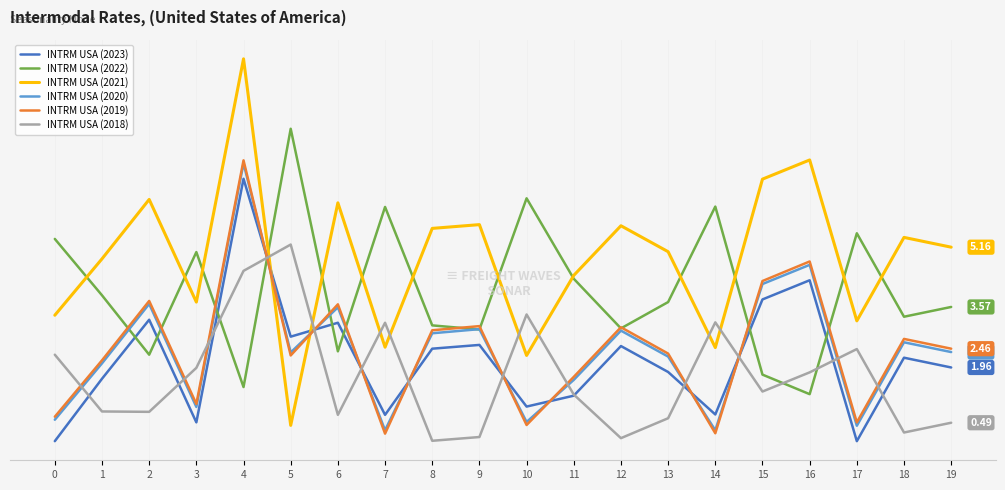

What are all the series names shown in the legend?

INTRM USA (2023), INTRM USA (2022), INTRM USA (2021), INTRM USA (2020), INTRM USA (2019), INTRM USA (2018)